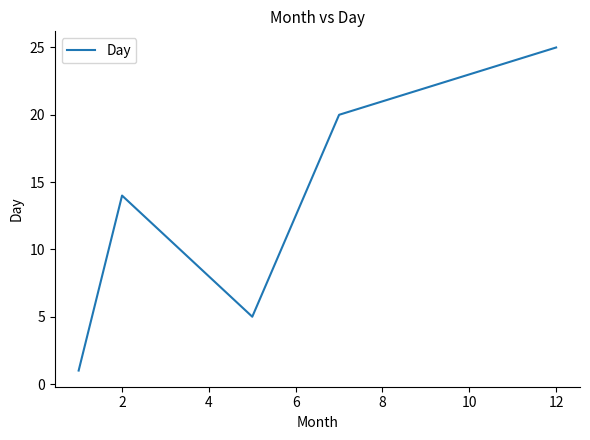

How many interior local peaks (higher than both neighbors) does the data have?

1